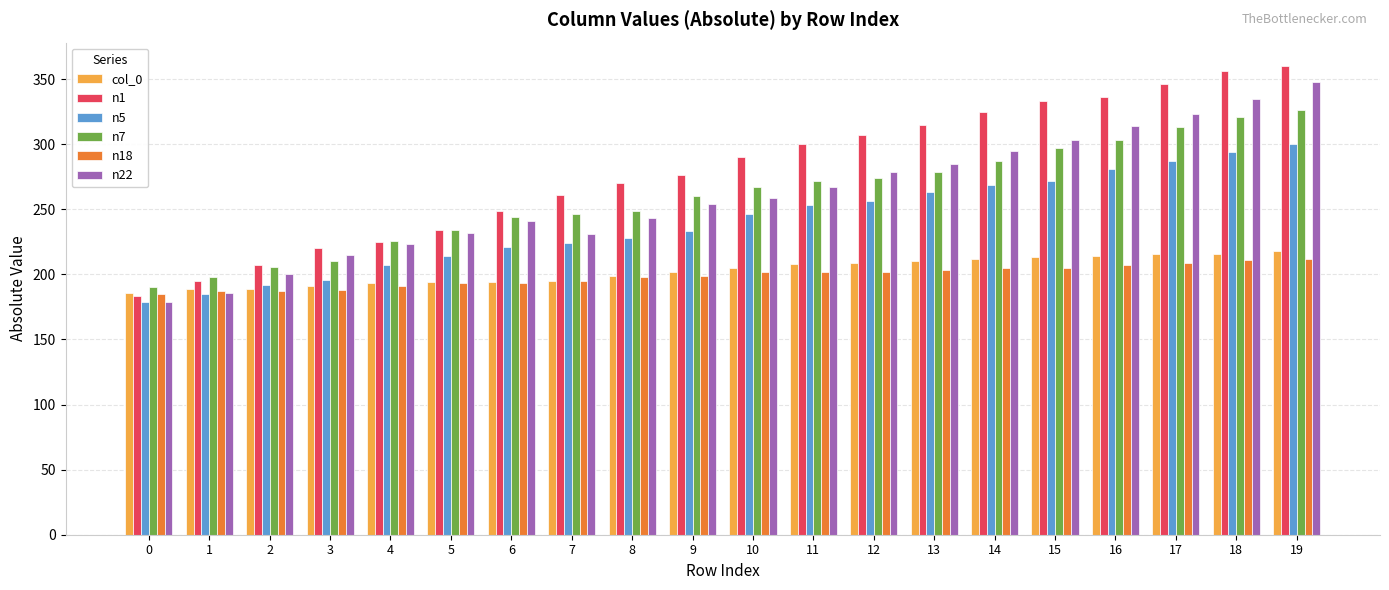

Which series has the widest spread of values?

n1